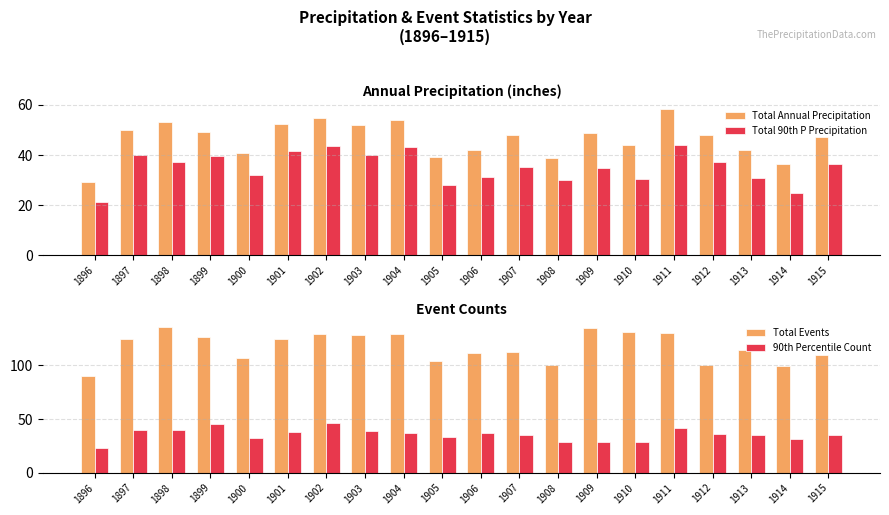

How many bars are there in each group?

4